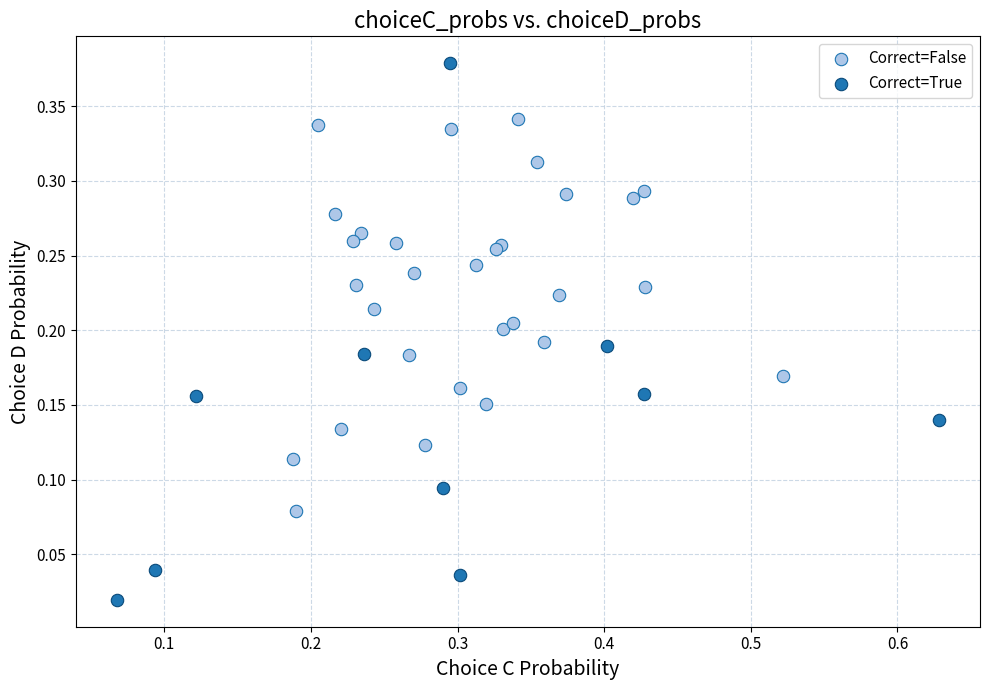

Which series has the widest spread of Y values?

Correct=True